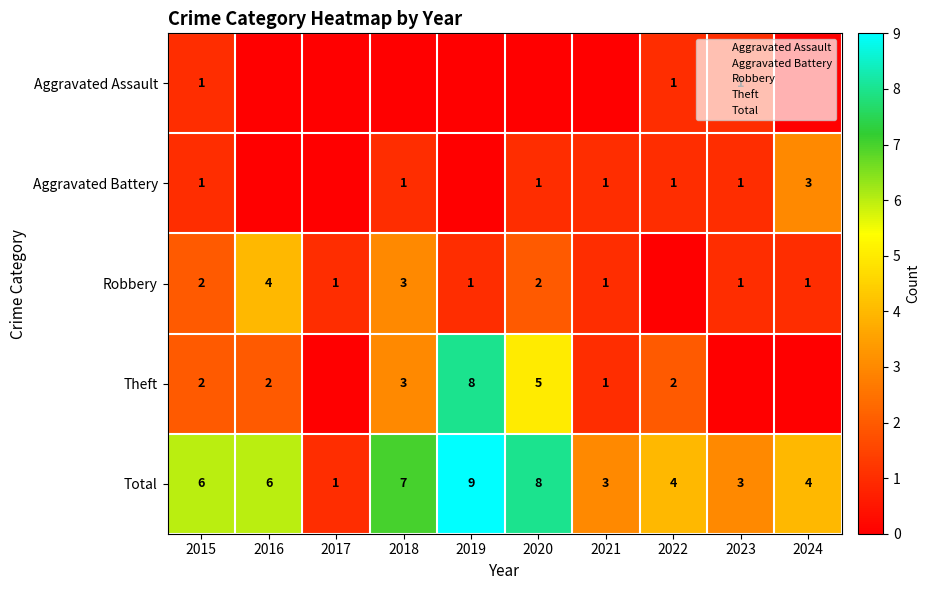

What is the difference between the second highest and minimum values in the Robbery series?

3